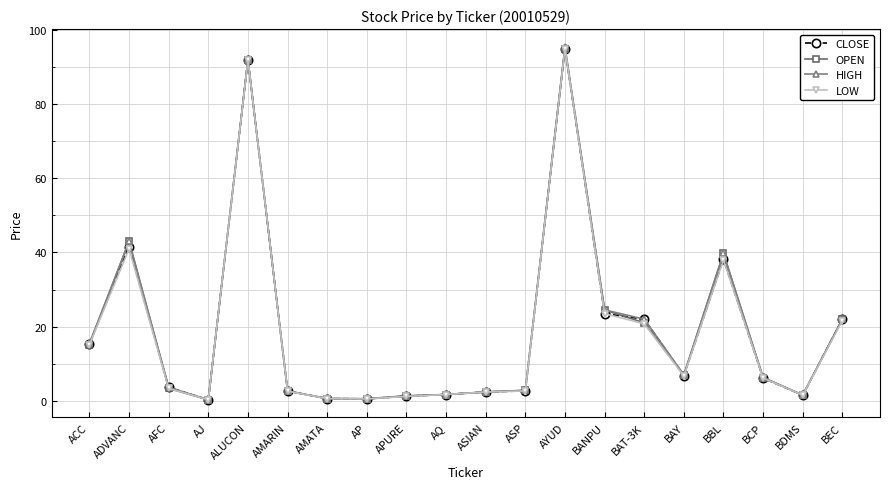

At how many categories does at least one series exceed 20?

7